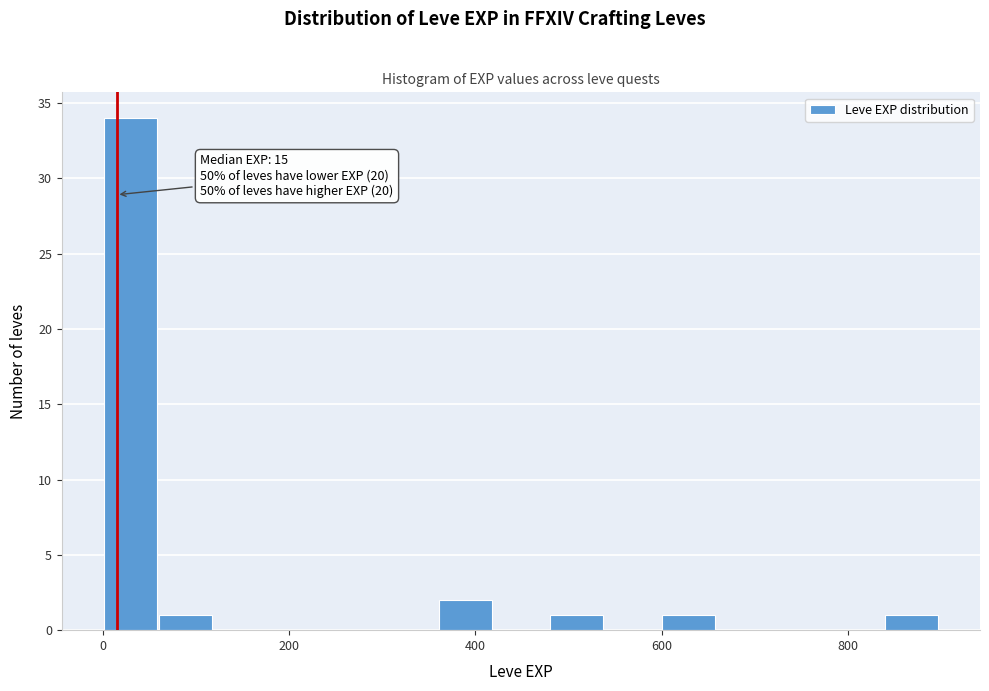

Read against the x-axis, roughly where is the centre of the tallest bar?

20